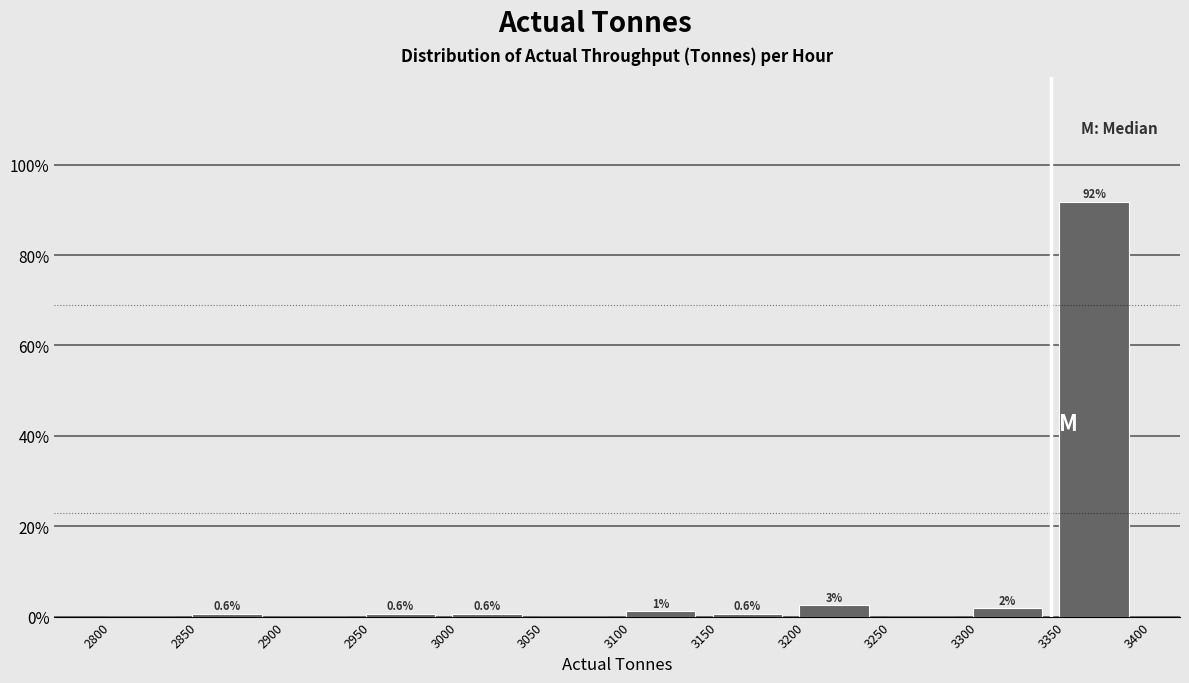

Over which range of the x-axis is the bar tallest?

3350 to 3400